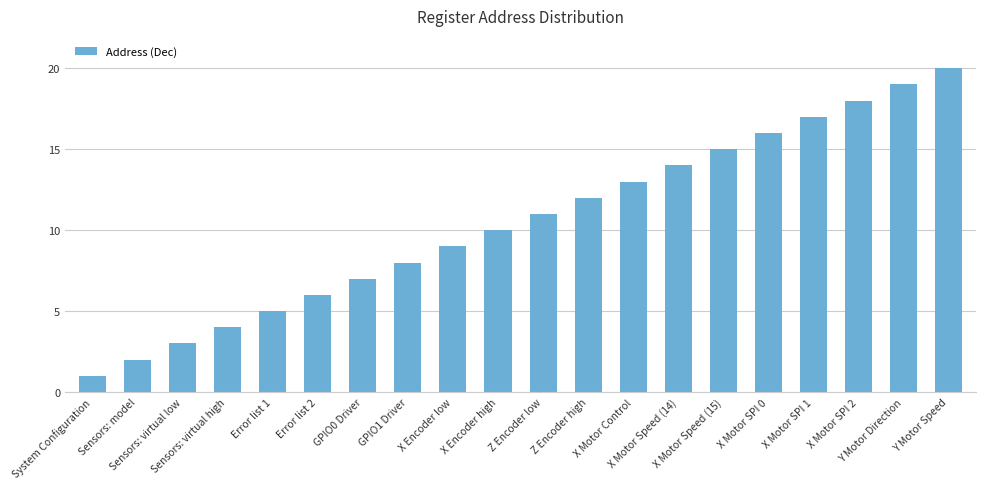

Reading left to right, extract all data points from this chart.

System Configuration=1	Sensors: model=2	Sensors: virtual low=3	Sensors: virtual high=4	Error list 1=5	Error list 2=6	GPIO0 Driver=7	GPIO1 Driver=8	X Encoder low=9	X Encoder high=10	Z Encoder low=11	Z Encoder high=12	X Motor Control=13	X Motor Speed (14)=14	X Motor Speed (15)=15	X Motor SPI 0=16	X Motor SPI 1=17	X Motor SPI 2=18	Y Motor Direction=19	Y Motor Speed=20